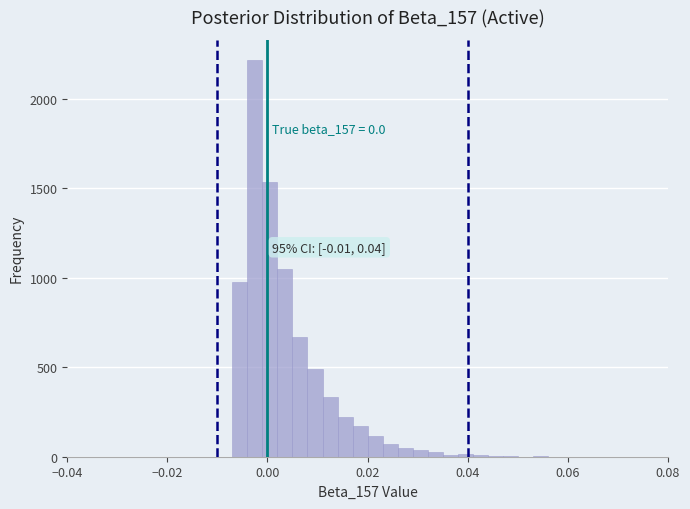

Around what value on the x-axis is the tallest bar? Give the approximate position of its centre, as read against the axis.

-0.002